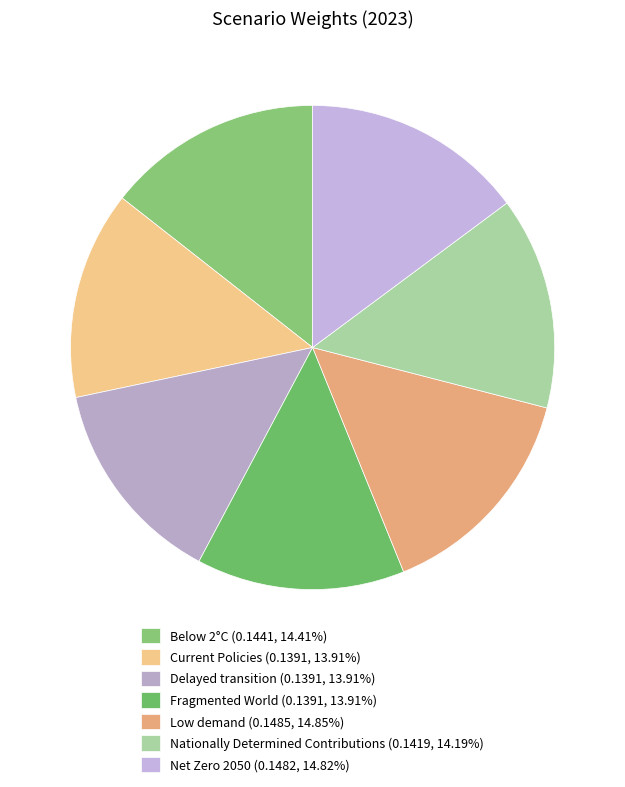

Which category has the smallest portion of the pie?

Fragmented World